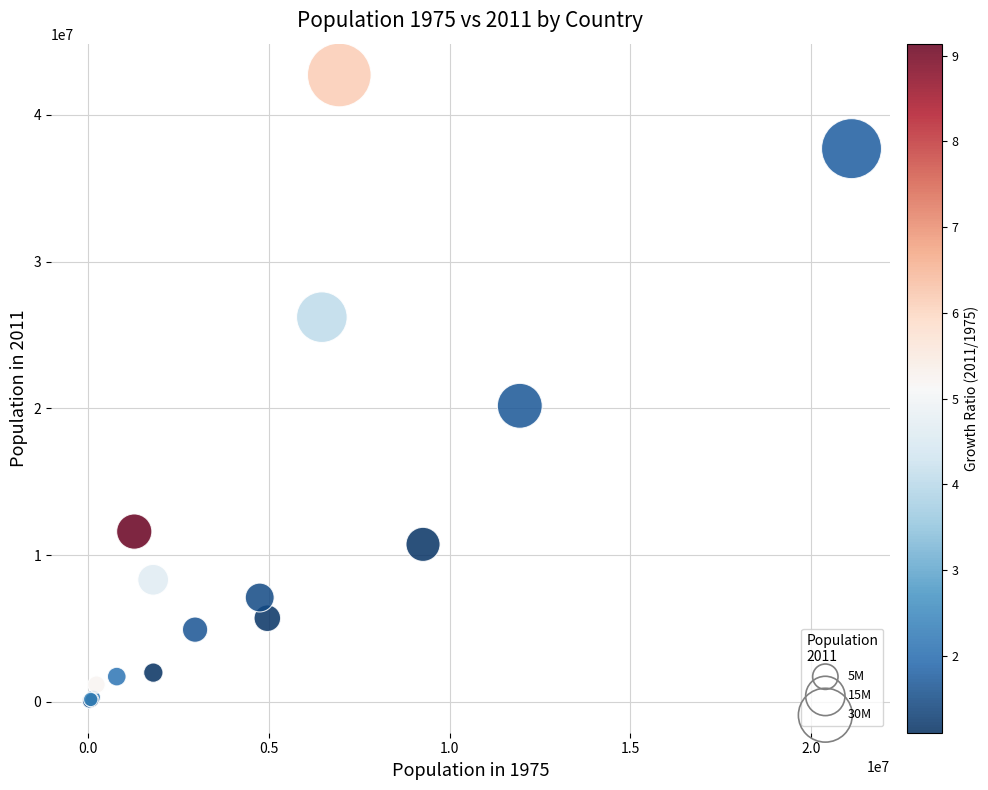

What Y value in the scatter plot is closest to 21376110?

20175675.1